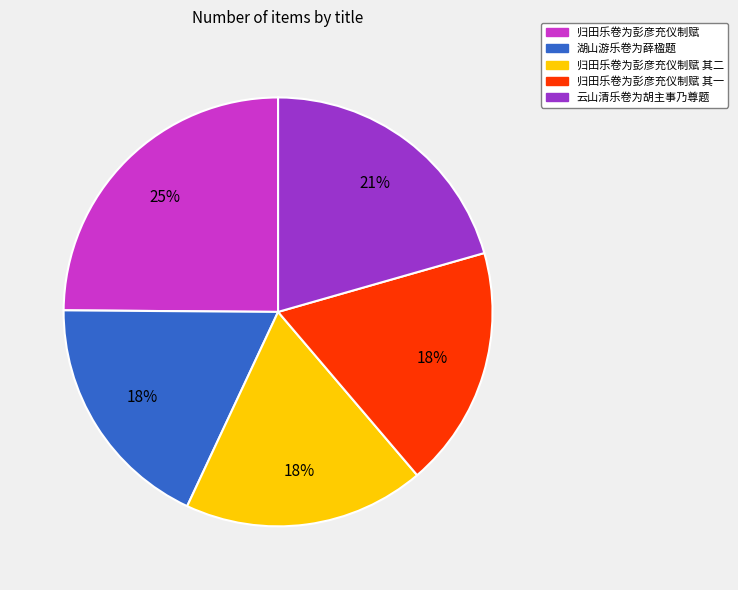

Is there a majority slice in this chart?

No